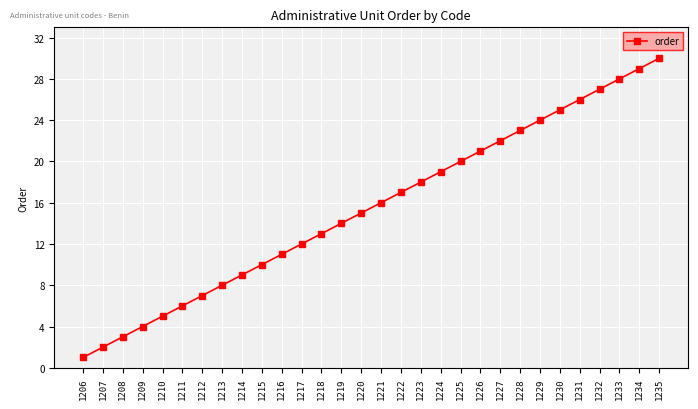

What is the sum of all values?

465